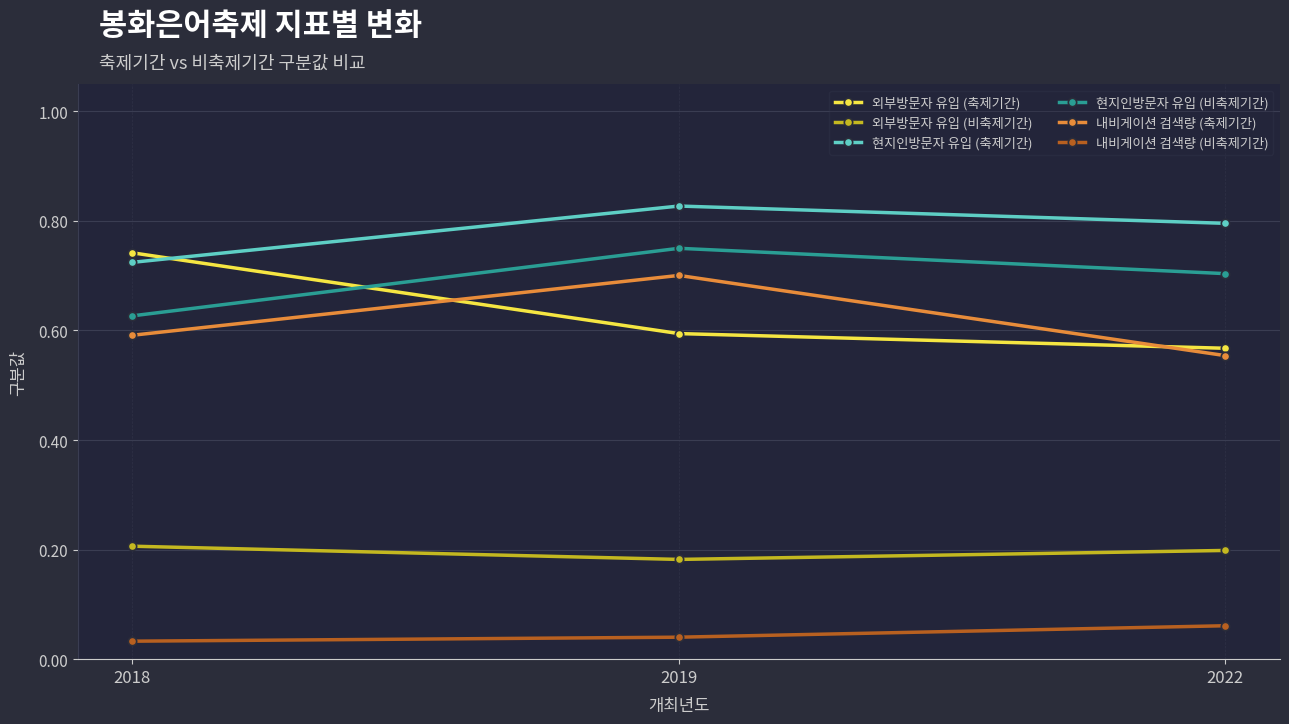

What are all the series names shown in the legend?

외부방문자 유입 (축제기간), 외부방문자 유입 (비축제기간), 현지인방문자 유입 (축제기간), 현지인방문자 유입 (비축제기간), 내비게이션 검색량 (축제기간), 내비게이션 검색량 (비축제기간)